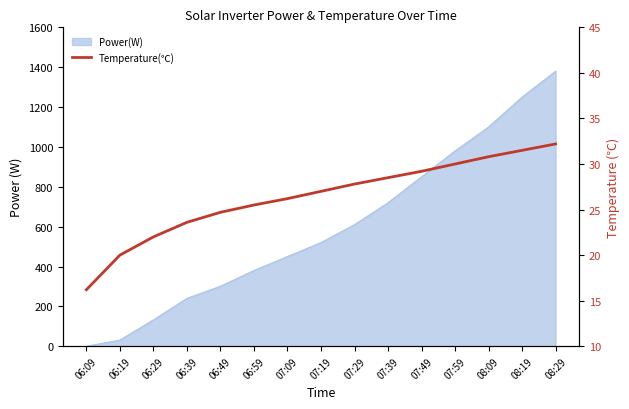

Reading left to right, list all the values displayed in this chart.

06:09=16.2	06:19=20.0	06:29=22.0	06:39=23.6	06:49=24.7	06:59=25.5	07:09=26.2	07:19=27.0	07:29=27.8	07:39=28.5	07:49=29.2	07:59=30.0	08:09=30.8	08:19=31.5	08:29=32.2